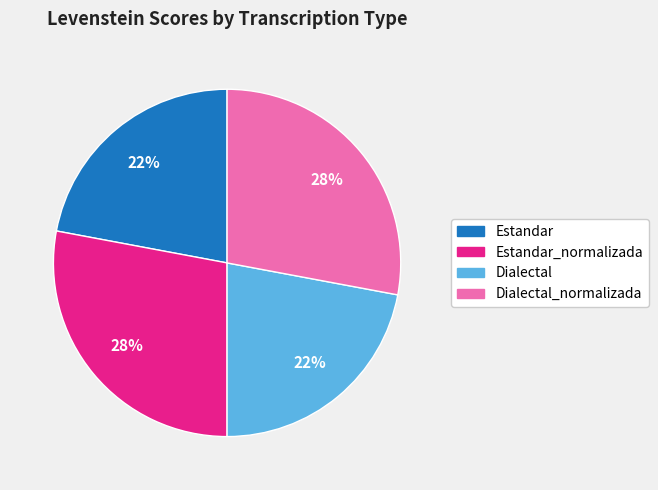

To the nearest percent, what is the difference between the largest and smallest slice percentages?

6%